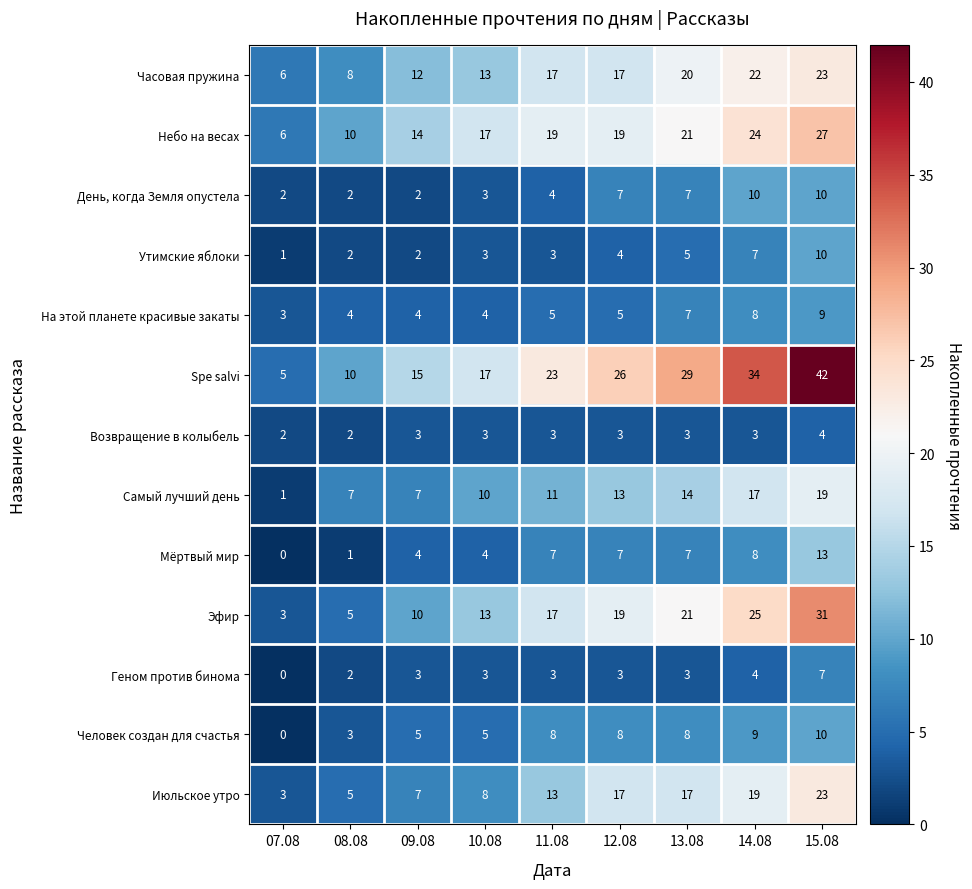

What is the total value across all series at 12.08?

148